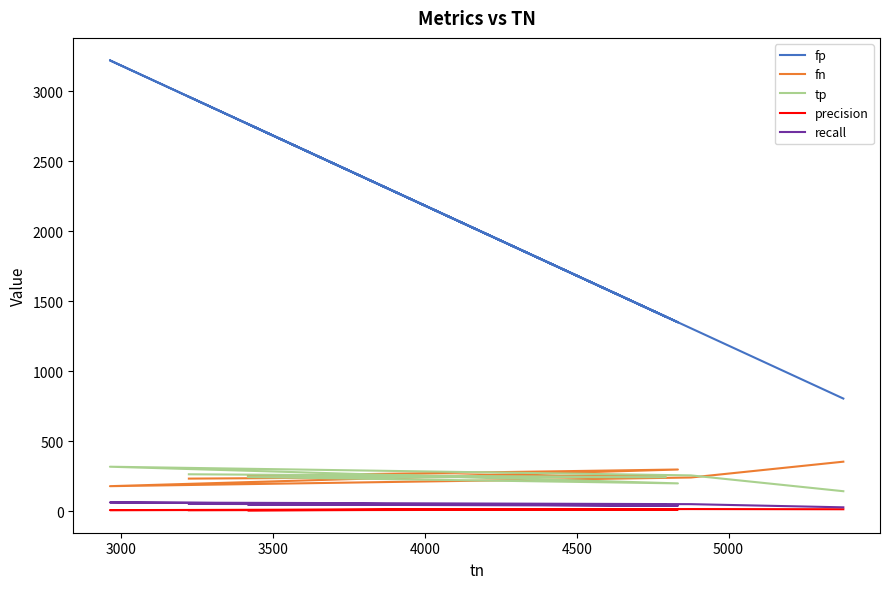

Count the number of categories in the chart.

7